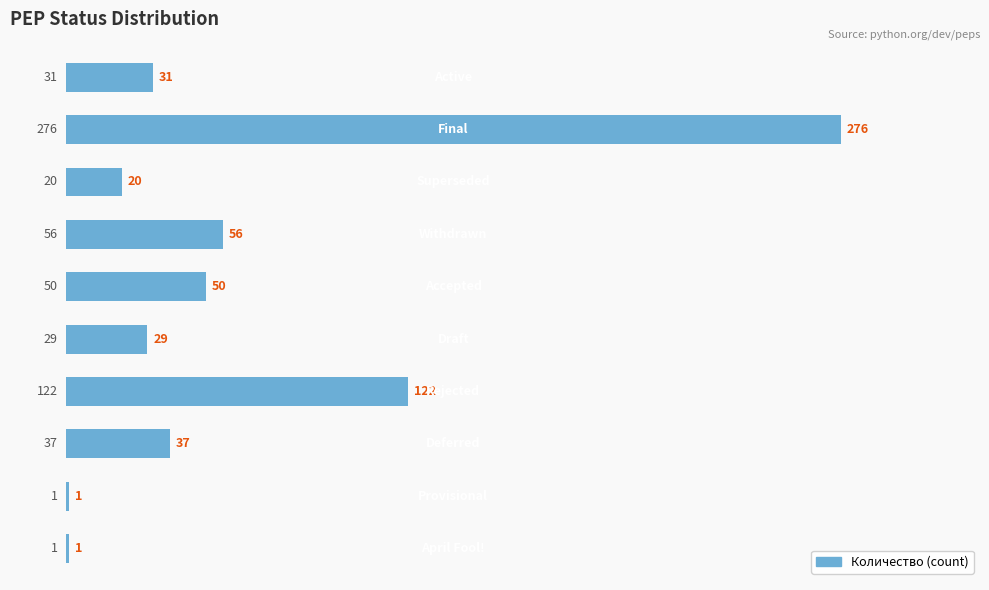

What is the greatest value displayed?

276